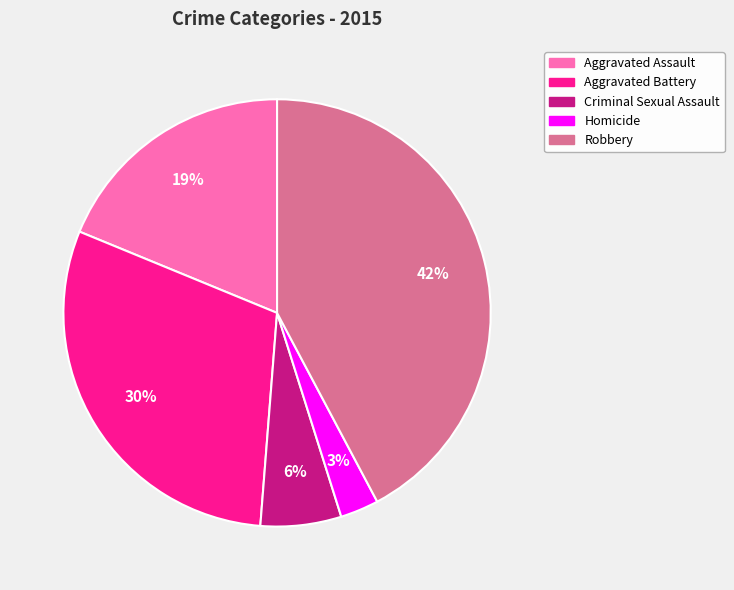

Between Homicide and Aggravated Battery, which is larger?

Aggravated Battery